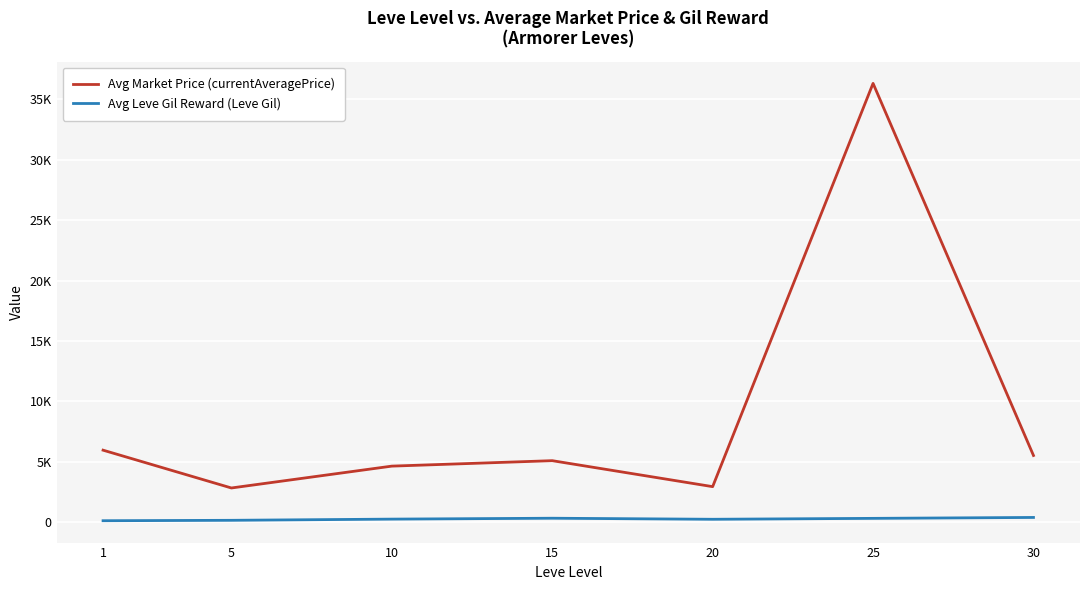

Which category has the highest value in the Avg Leve Gil Reward (Leve Gil) series?

30